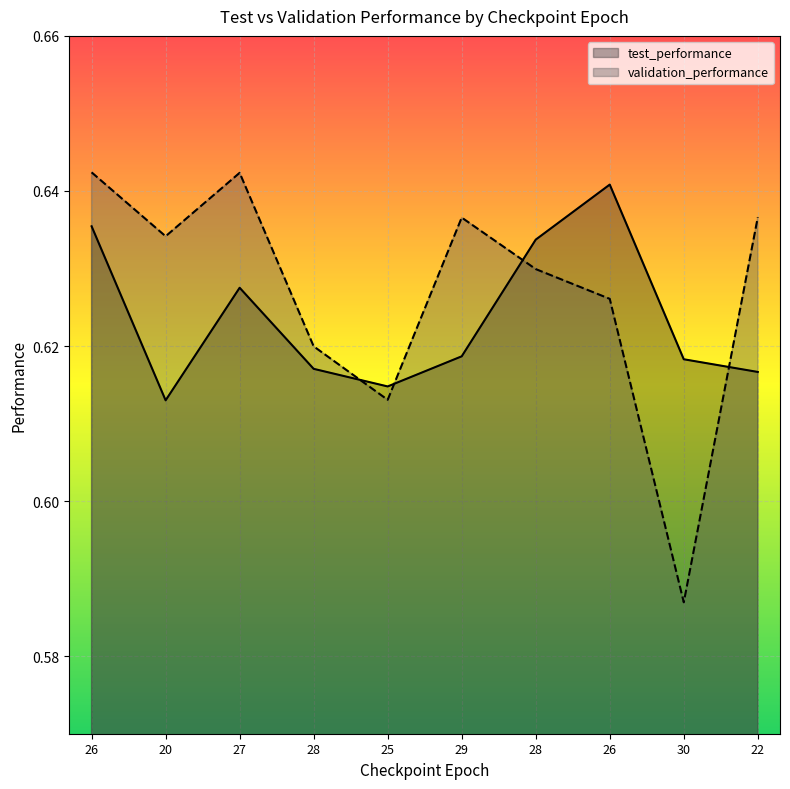

Is it true that validation_performance equals 0.1 at 25?

False